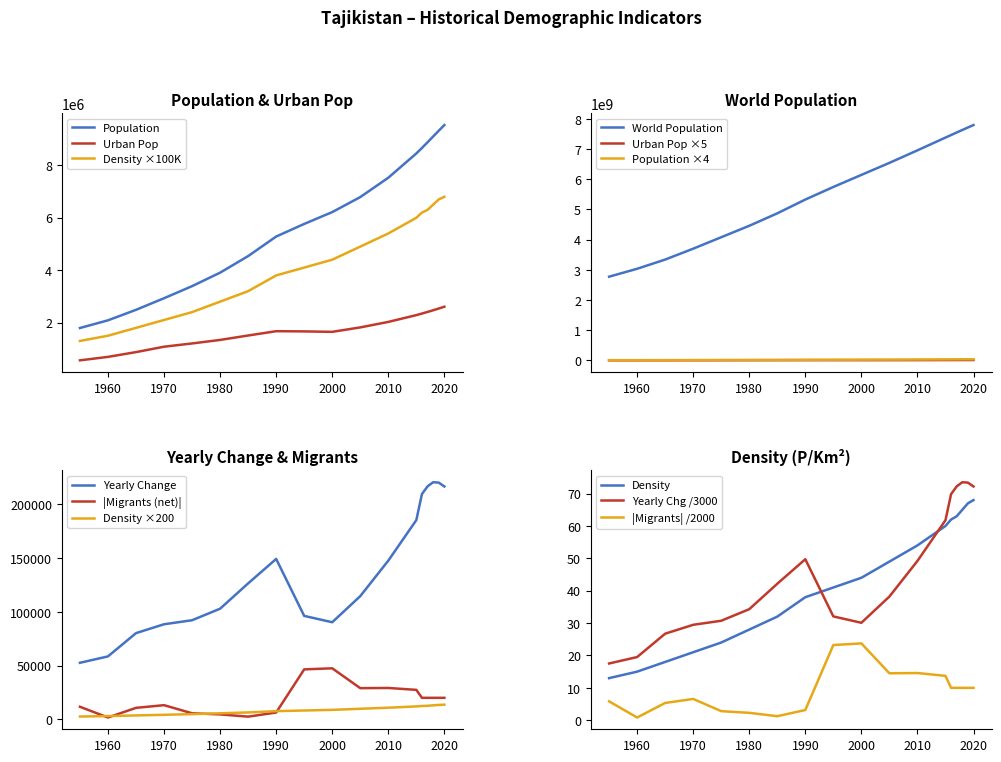

What is the value of the World Population point at the 12th from the left?

6956823603